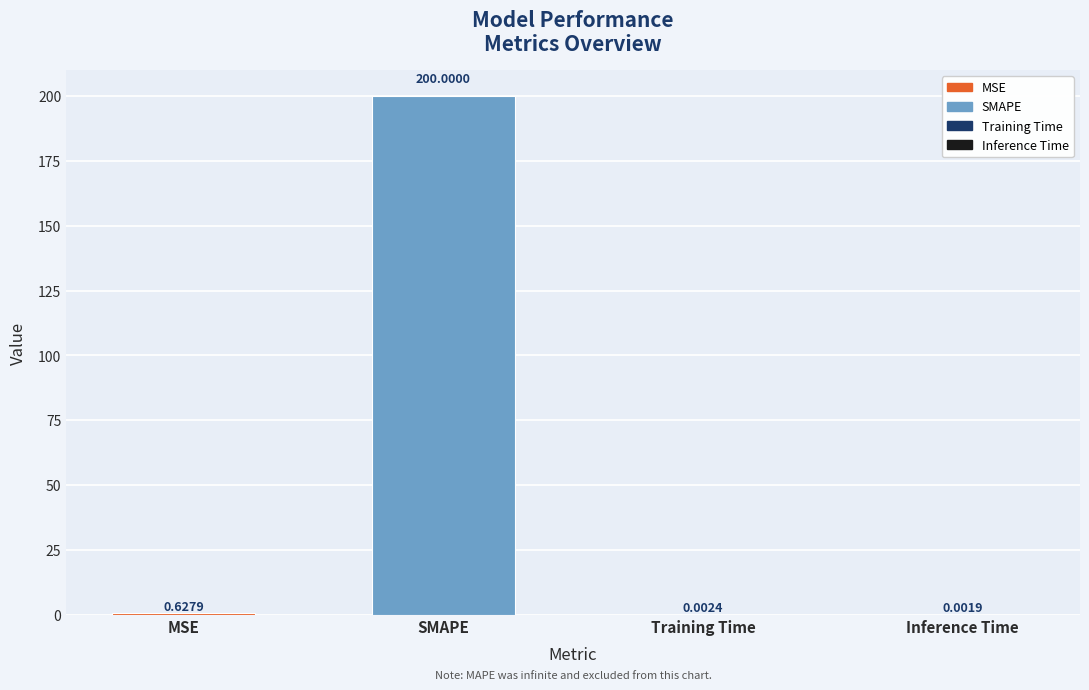

Are the bars grouped side by side (vs. stacked)?

No